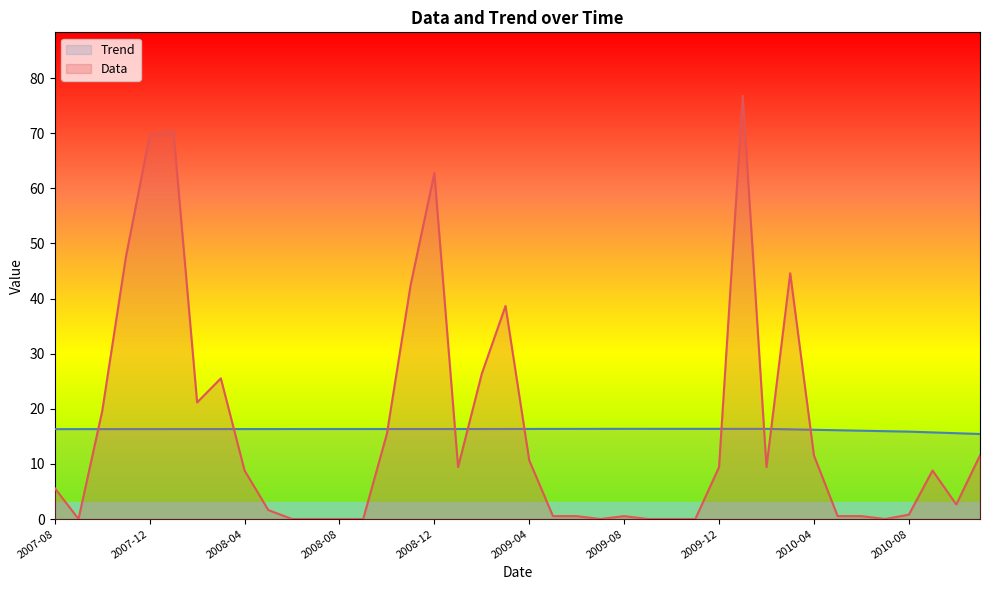

Rank the series at 2010-01-01 from highest to lowest value.

Data, Trend